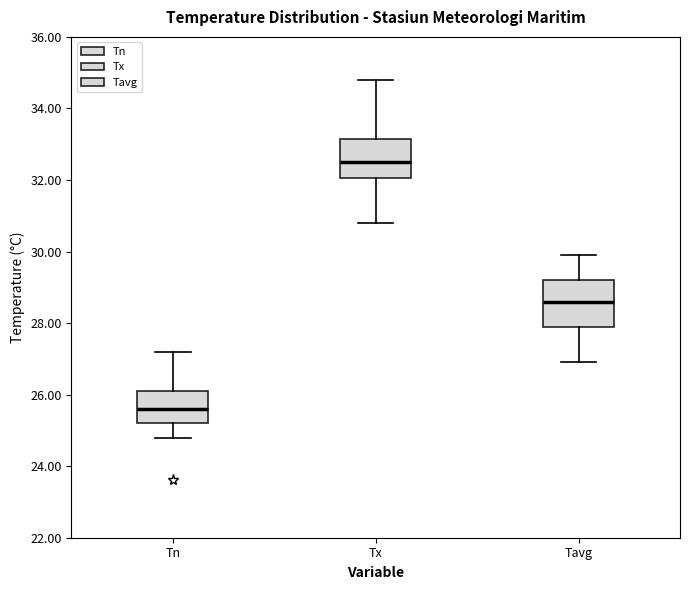

Reading left to right, read every box against the y-axis: the position of its median line, the range the box covers, and the ends of its whiskers. The values are not printed on the chart, so give them approximately, as read against the axis.

Tn: median 25.6, box 25.2 to 26.2, whiskers 24.8 to 27.2
Tx: median 32.6, box 32.0 to 33.2, whiskers 30.8 to 34.8
Tavg: median 28.6, box 28.0 to 29.2, whiskers 27.0 to 30.0